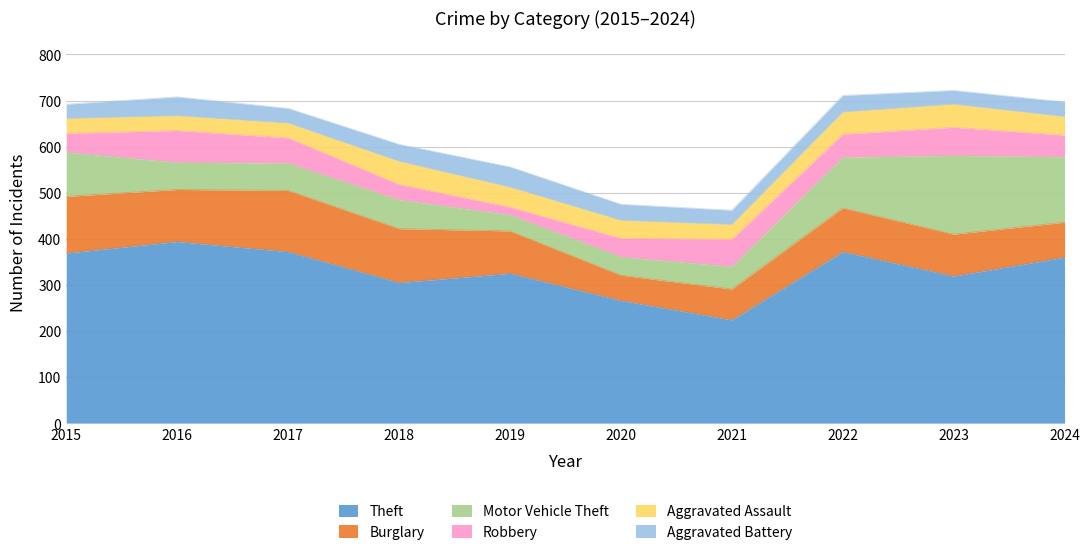

At 2018, list the series in order from largest to smallest.

Theft, Burglary, Motor Vehicle Theft, Aggravated Assault, Aggravated Battery, Robbery